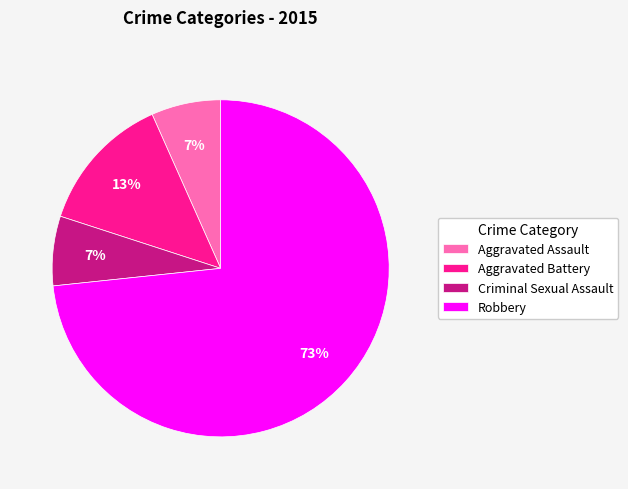

True or false: Robbery accounts for 73% of the total.

True